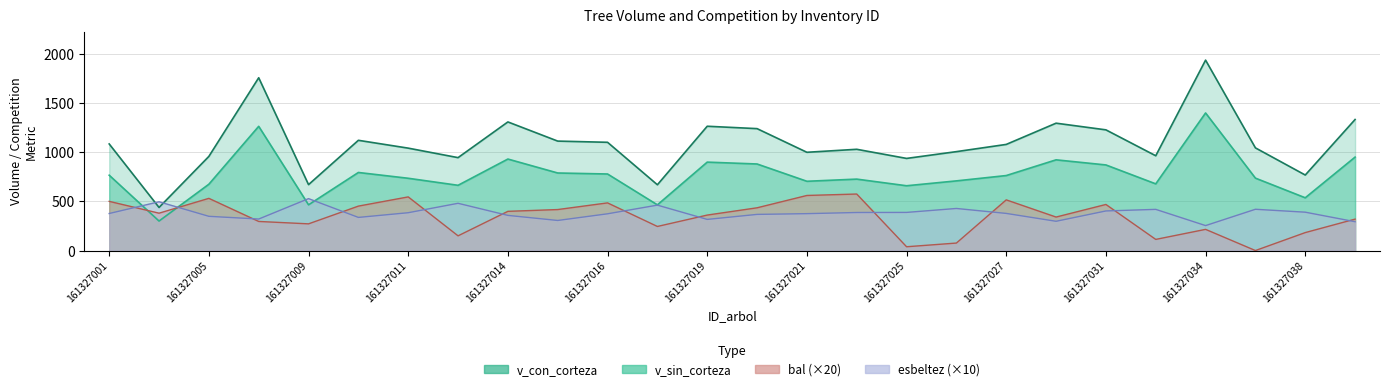

True or false: v_con_corteza has a value of 1878.2 at 161327027.

False